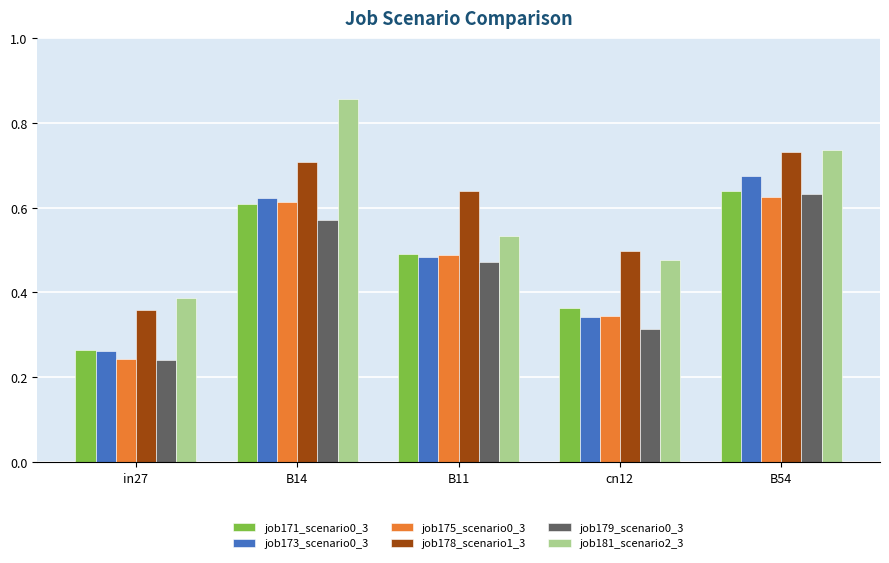

What is the difference between the highest and lowest values at B54?

0.1